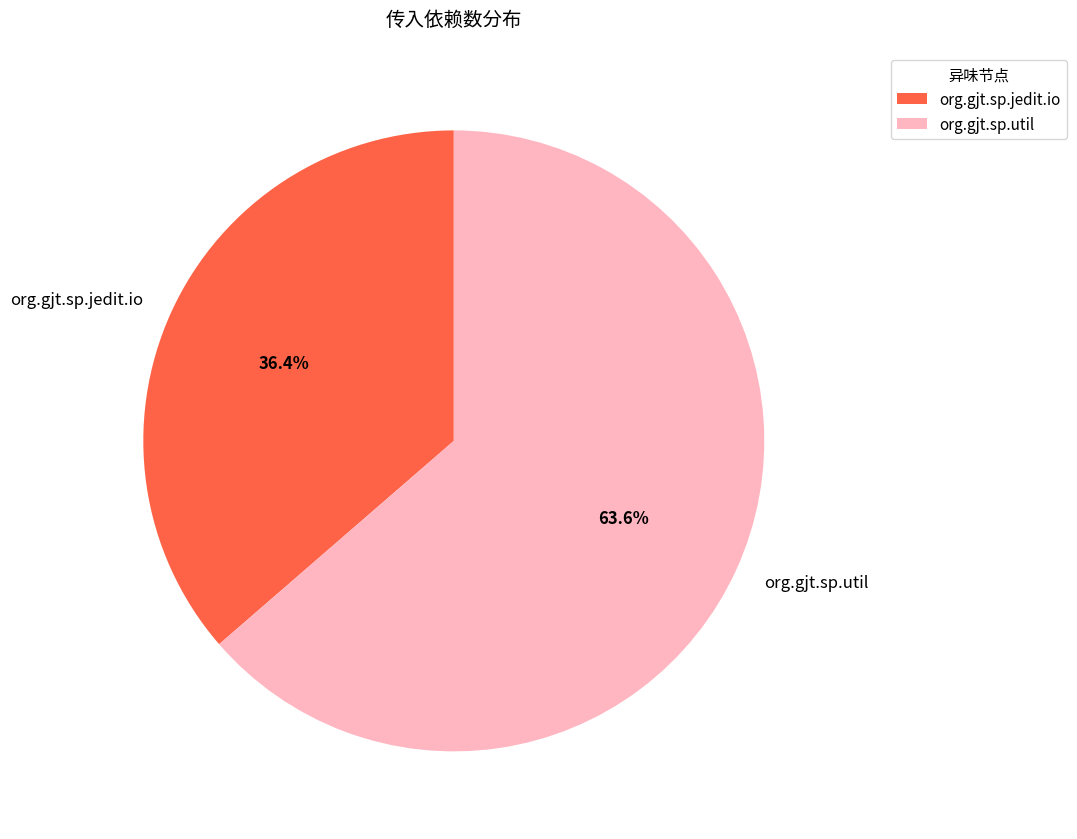

True or false: org.gjt.sp.jedit.io accounts for 36% of the total.

True